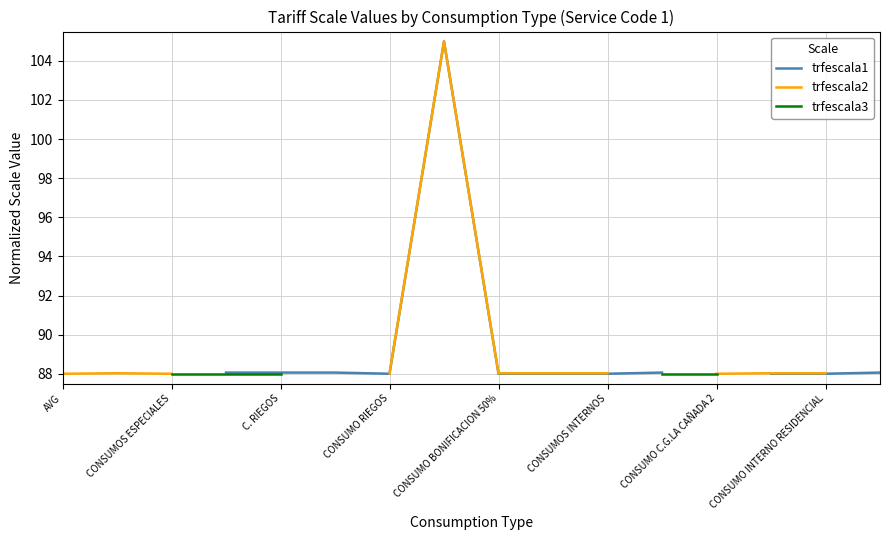

True or false: trfescala1 and trfescala2 cross at least once.

False